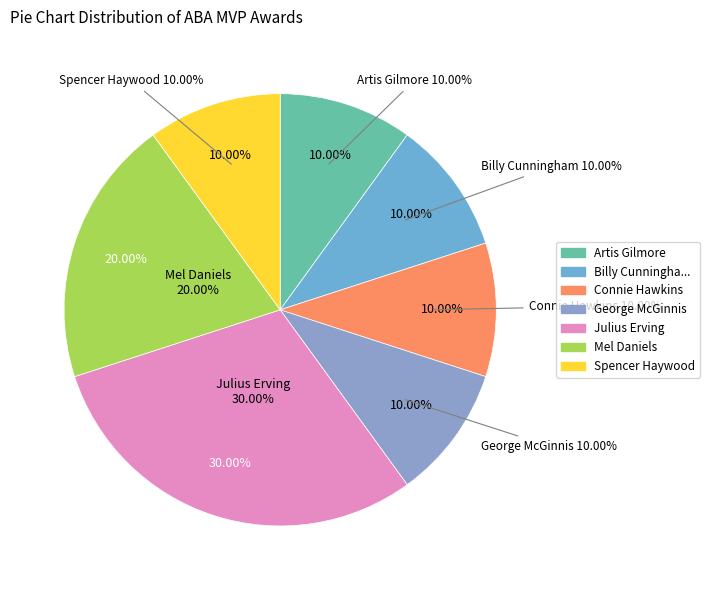

To the nearest percent, what portion does Mel Daniels represent?

20%